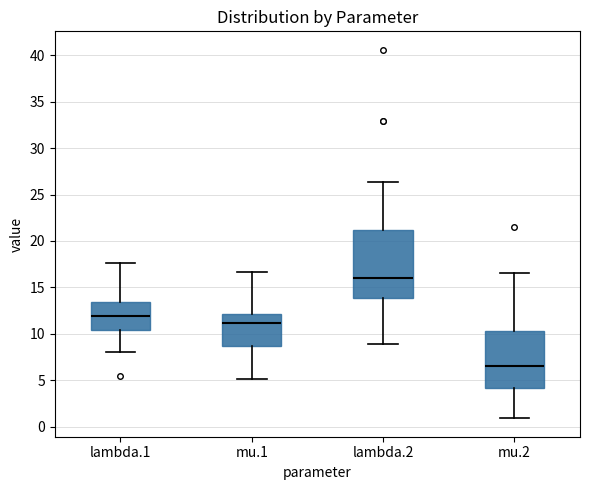

Which box is the tallest, from its lower edge to its upper edge?

lambda.2